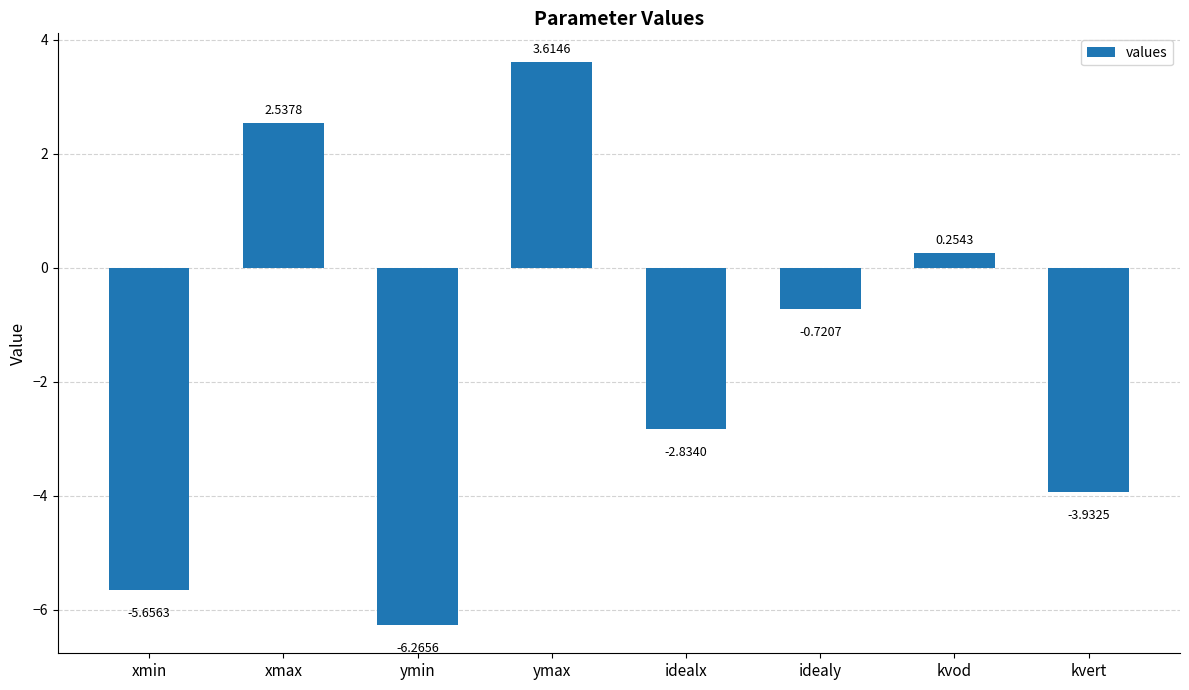

Which label corresponds to the smallest value in the chart?

ymin